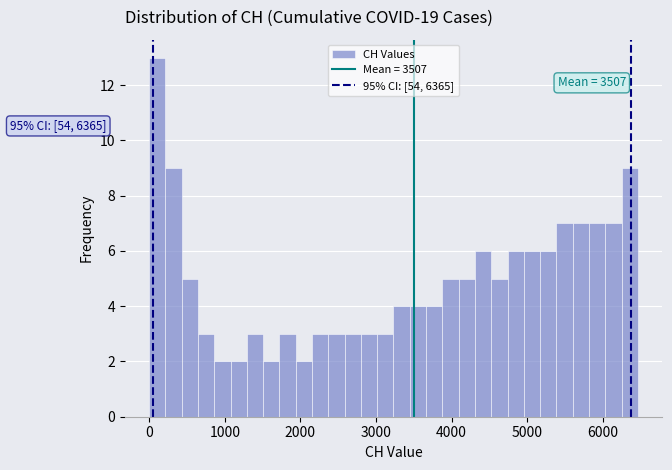

Read against the x-axis, roughly where is the centre of the tallest bar?

100